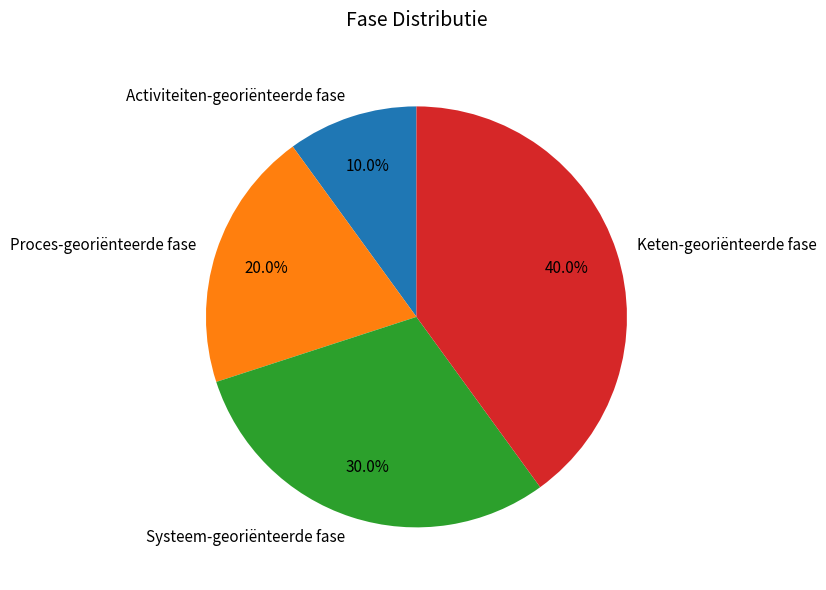

To the nearest percent, what percentage of the pie is Proces-georiënteerde fase?

20%